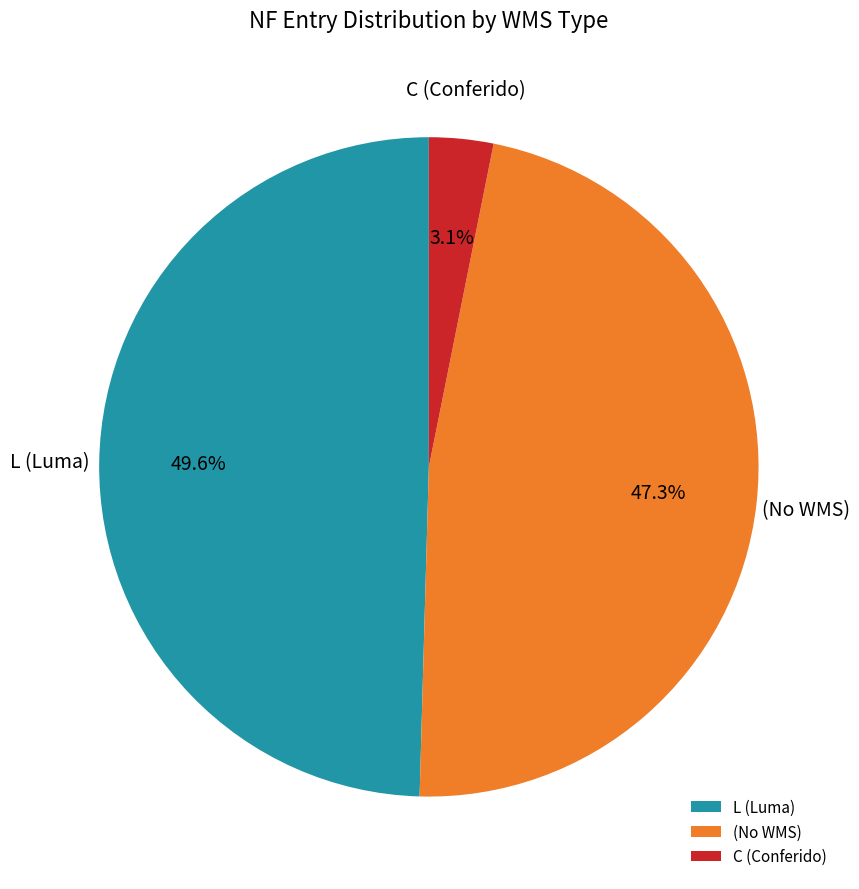

Does C (Conferido) represent more than half of the total?

No